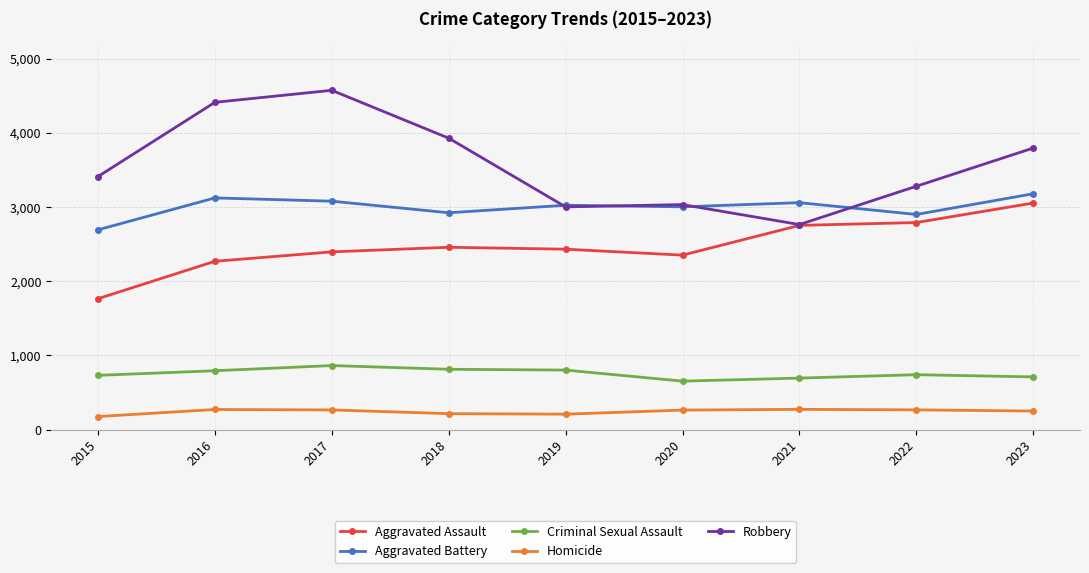

True or false: Aggravated Assault and Aggravated Battery intersect in this chart.

False